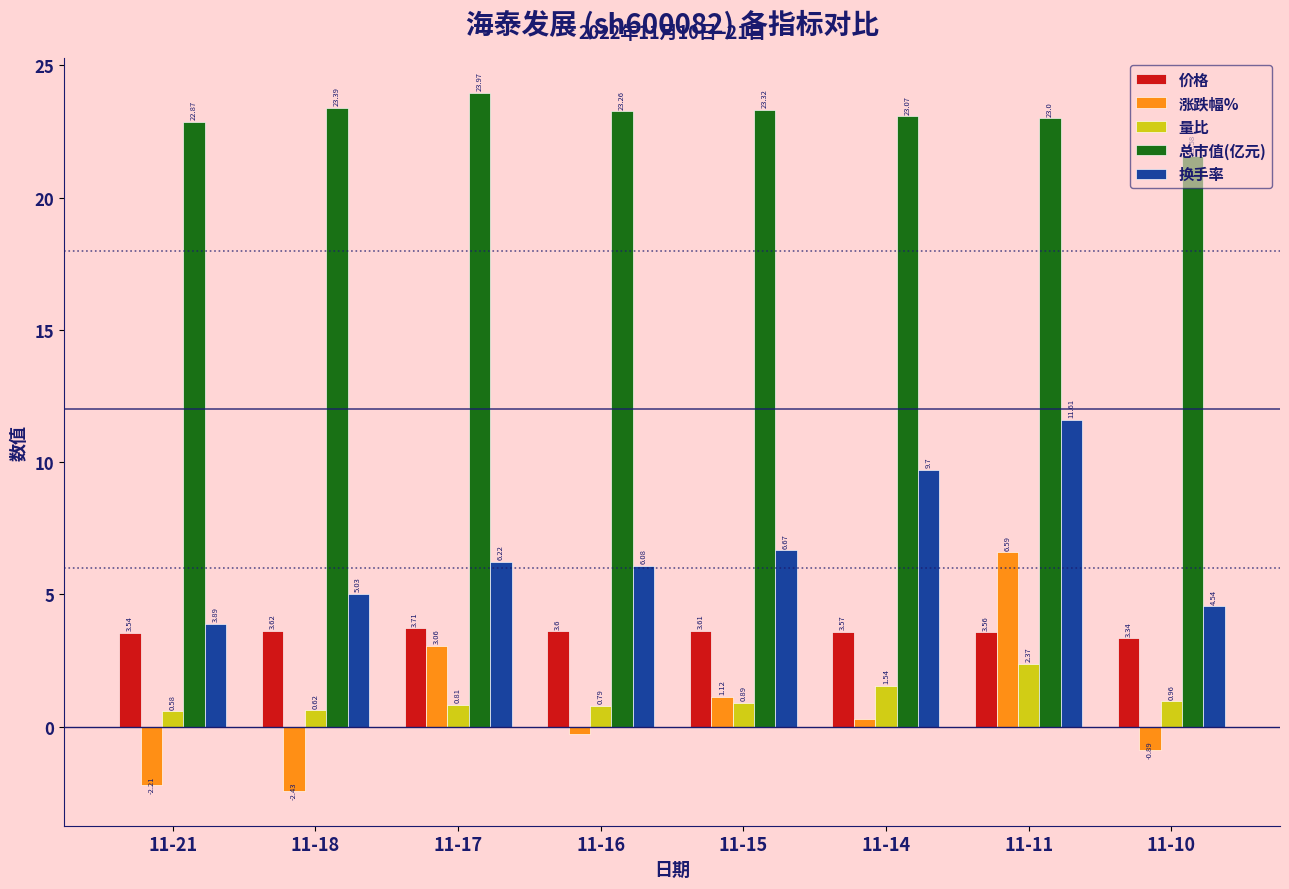

What is the sum of all 价格 values?

28.6